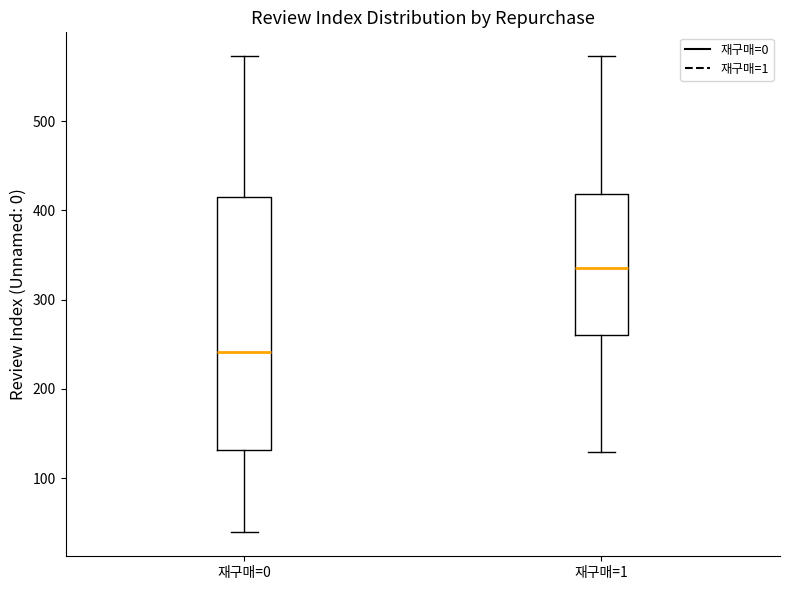

Reading left to right, read every box against the y-axis: the position of its median line, the range the box covers, and the ends of its whiskers. The values are not printed on the chart, so give them approximately, as read against the axis.

재구매=0: median 240, box 130 to 420, whiskers 40 to 570
재구매=1: median 340, box 260 to 420, whiskers 130 to 570